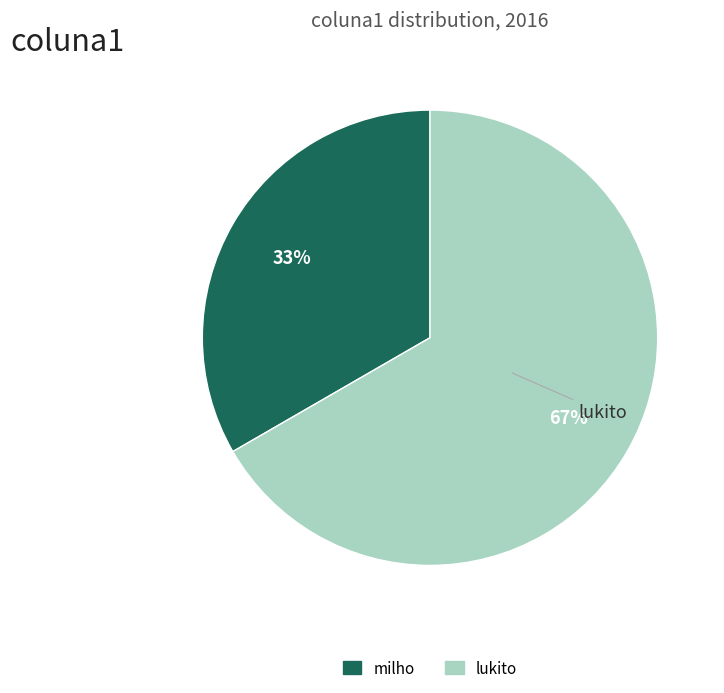

What percentage is the milho slice, to the nearest percent?

33%